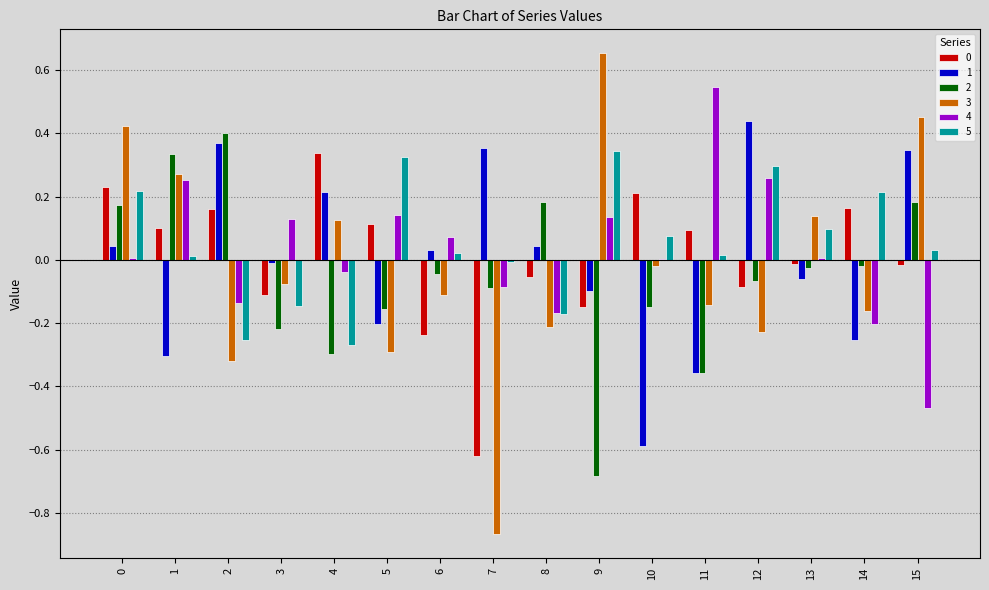

Is the value of 5 at 6 greater than the value of 1 at 11?

Yes